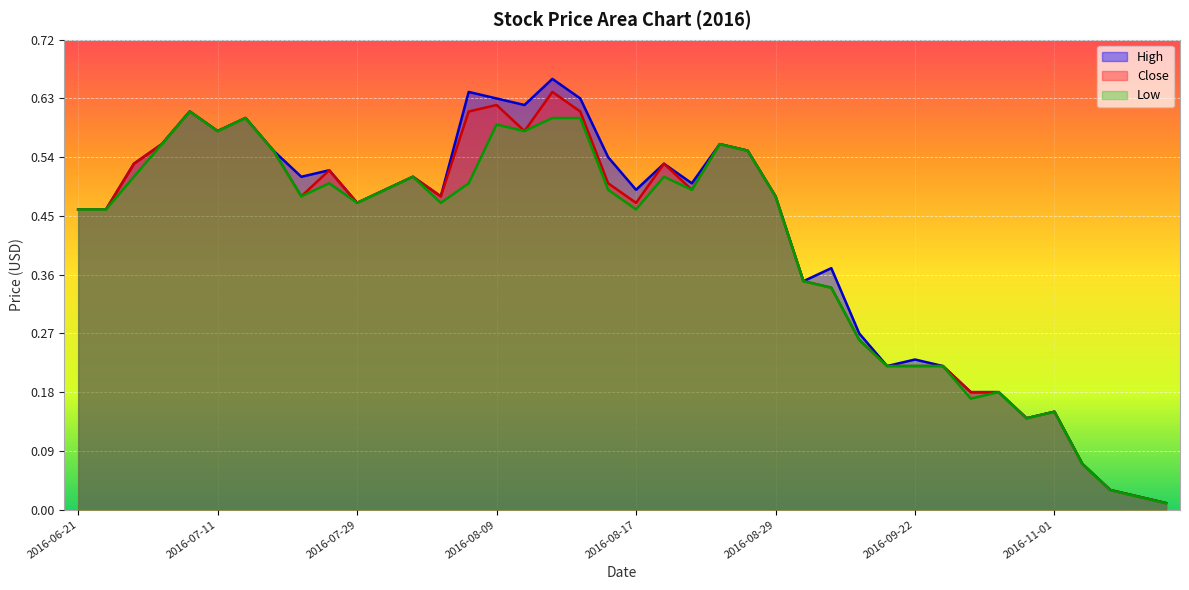

What value does the High series have at 2016-08-29?

0.5